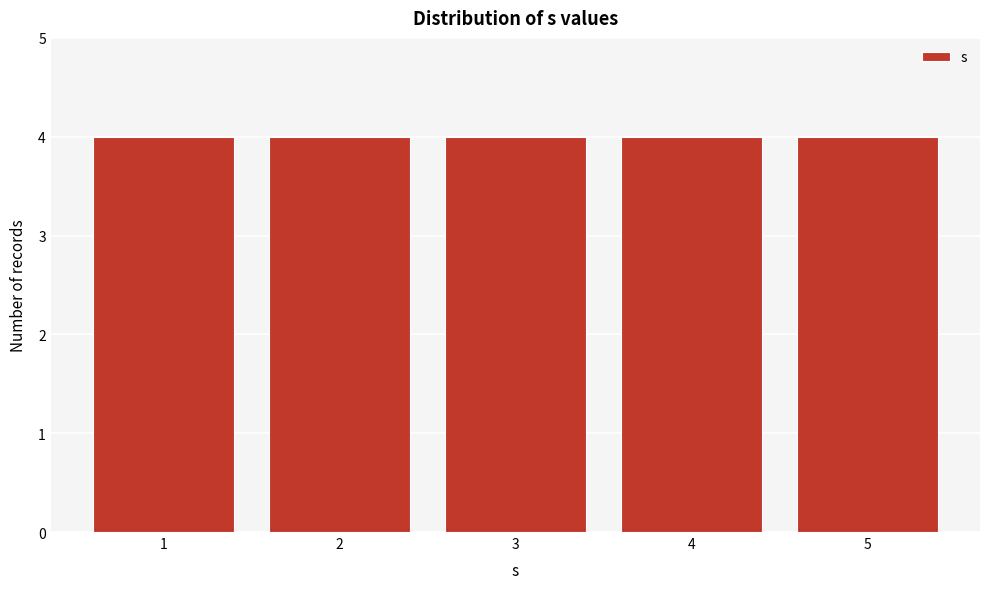

Reading left to right, list every bar in this chart as the range it spans on the x-axis followed by its height. The values are not printed on the chart, so give them approximately, as read against the axis.

0.5 to 1.5: 4
1.5 to 2.5: 4
2.5 to 3.5: 4
3.5 to 4.5: 4
4.5 to 5.5: 4